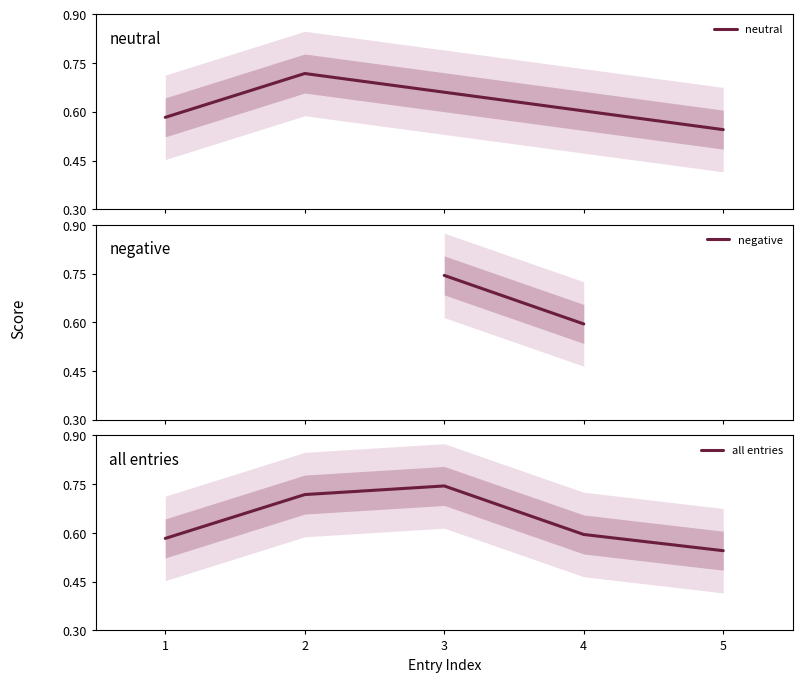

What is the difference between the maximum and minimum values?

0.2